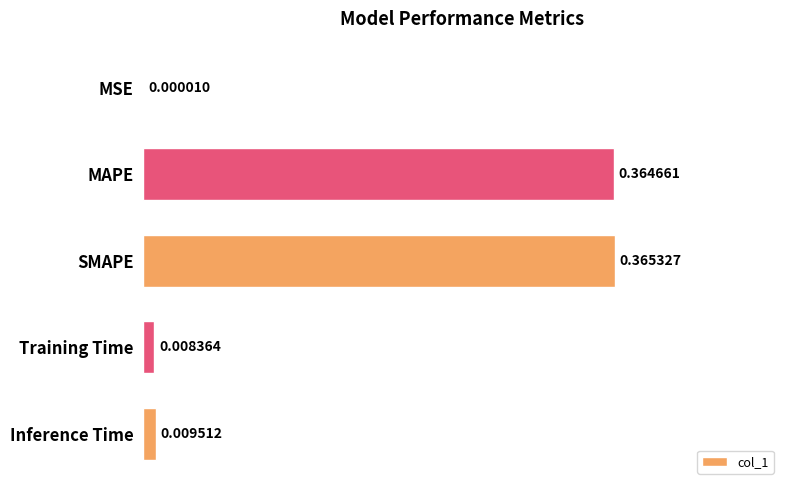

Which label corresponds to the largest value in the chart?

SMAPE